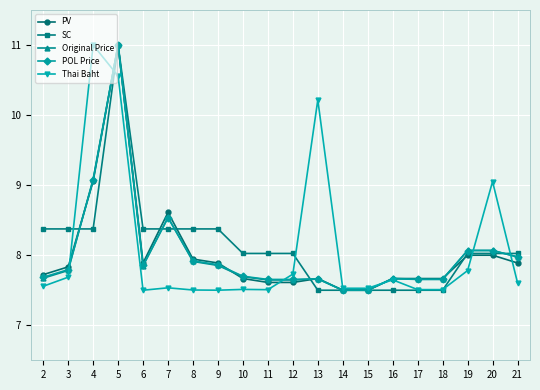

The value of Thai Baht at 7 is 7.5. True or false?

True